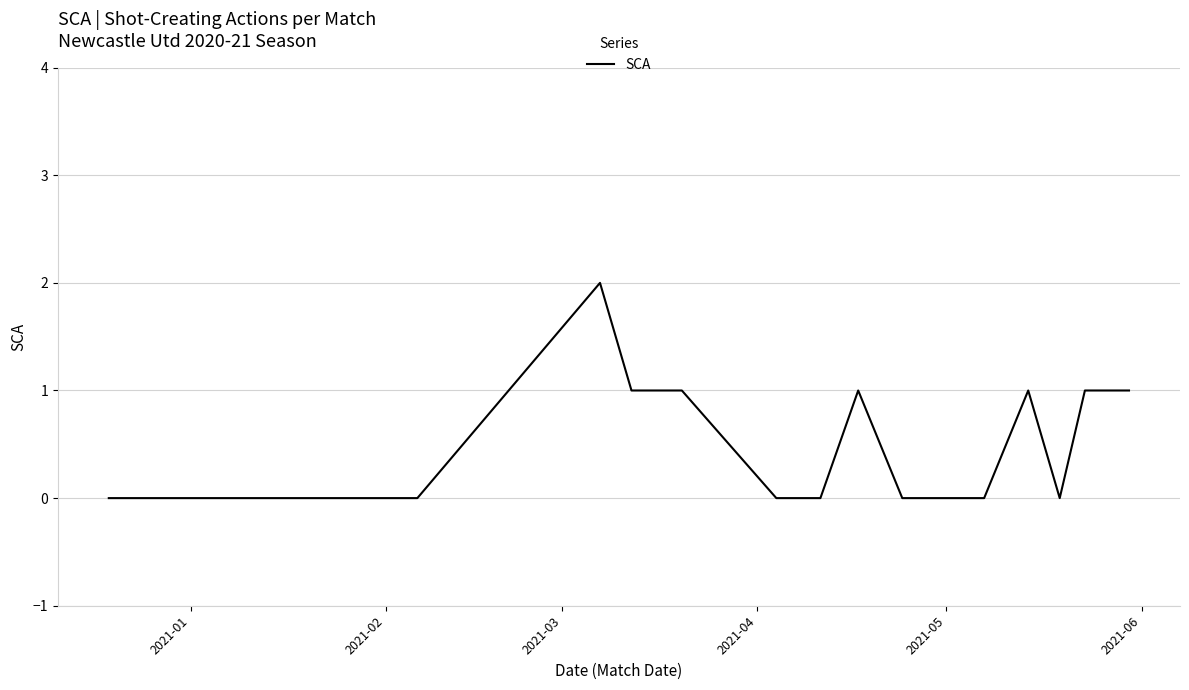

Count the number of data series in this chart.

1